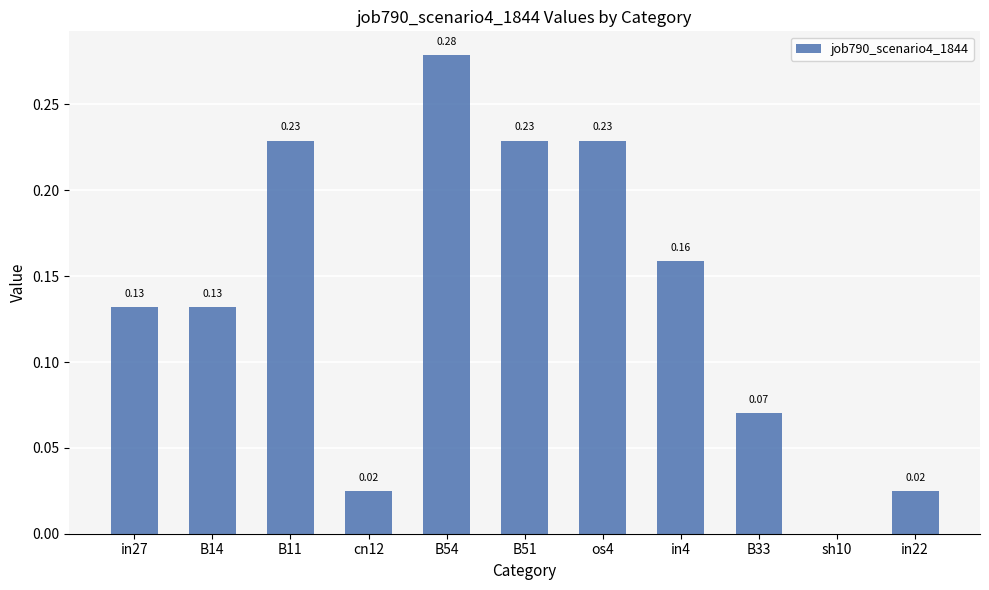

What is the sum of all values?

1.5